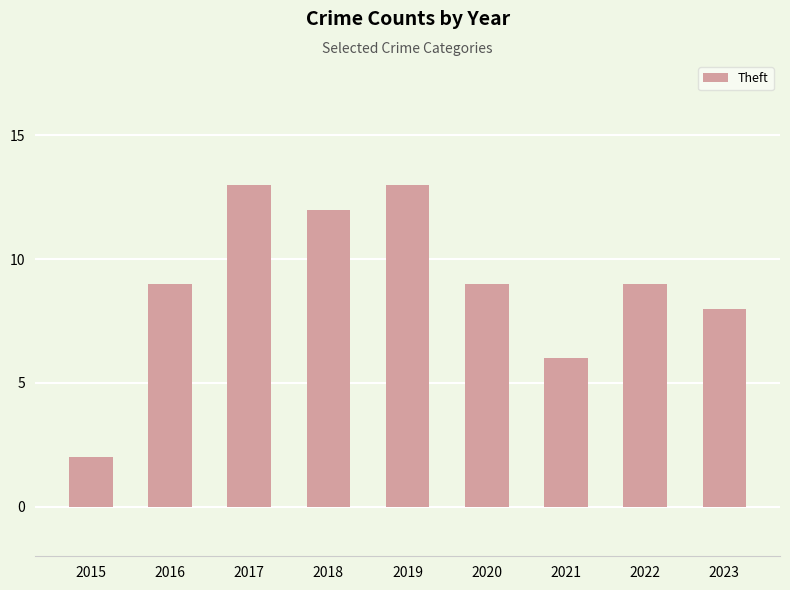

True or false: the data shows 2 at 2022.

False